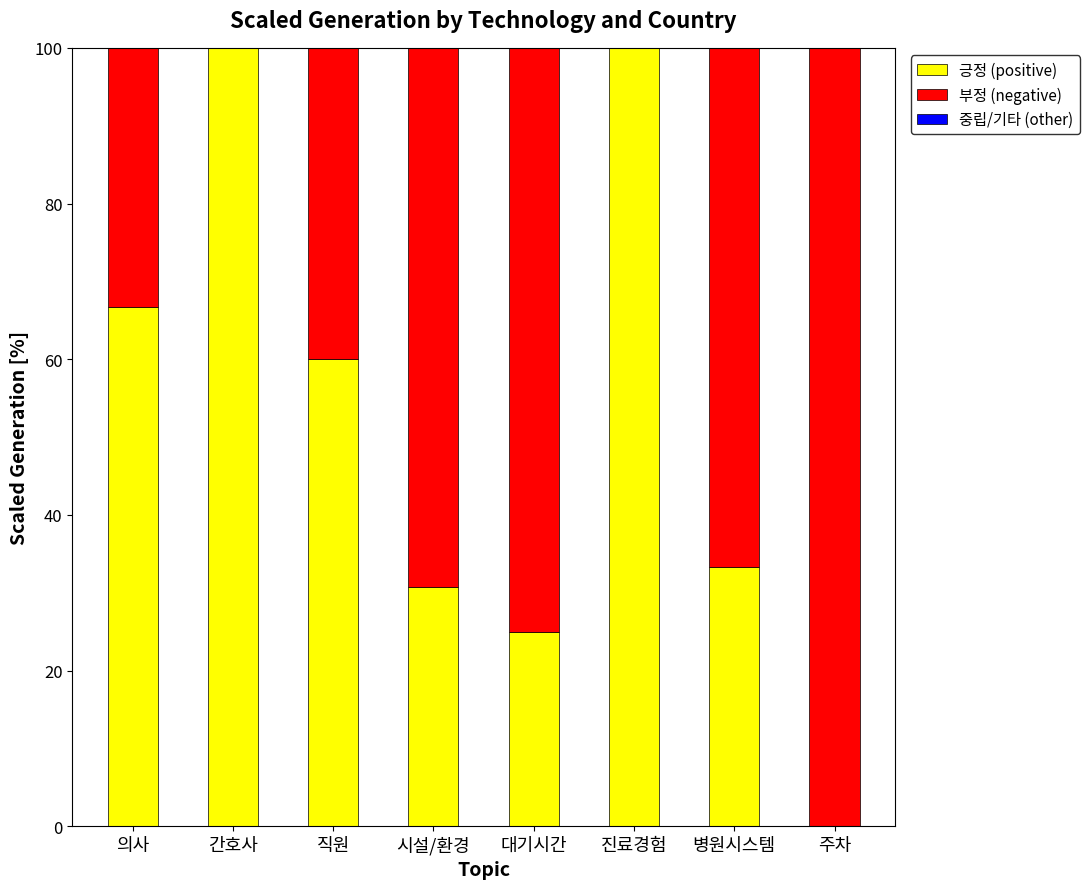

How many distinct data groups are displayed?

3